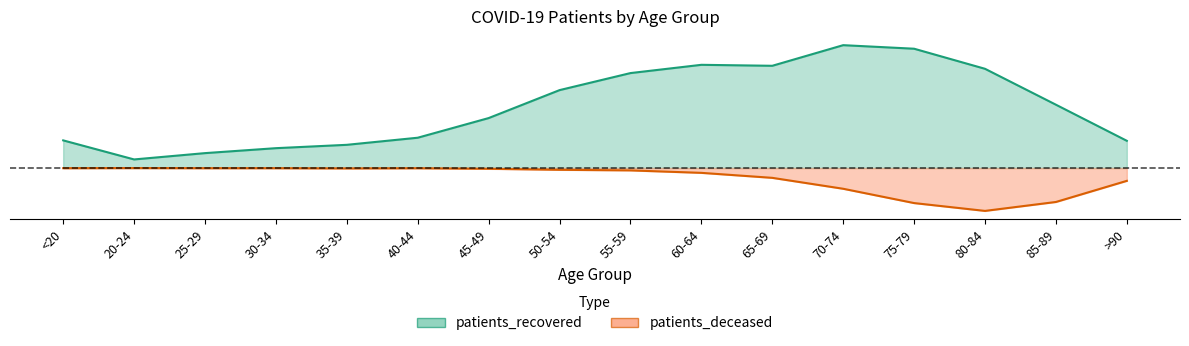

True or false: patients_deceased and patients_recovered cross at least once.

False